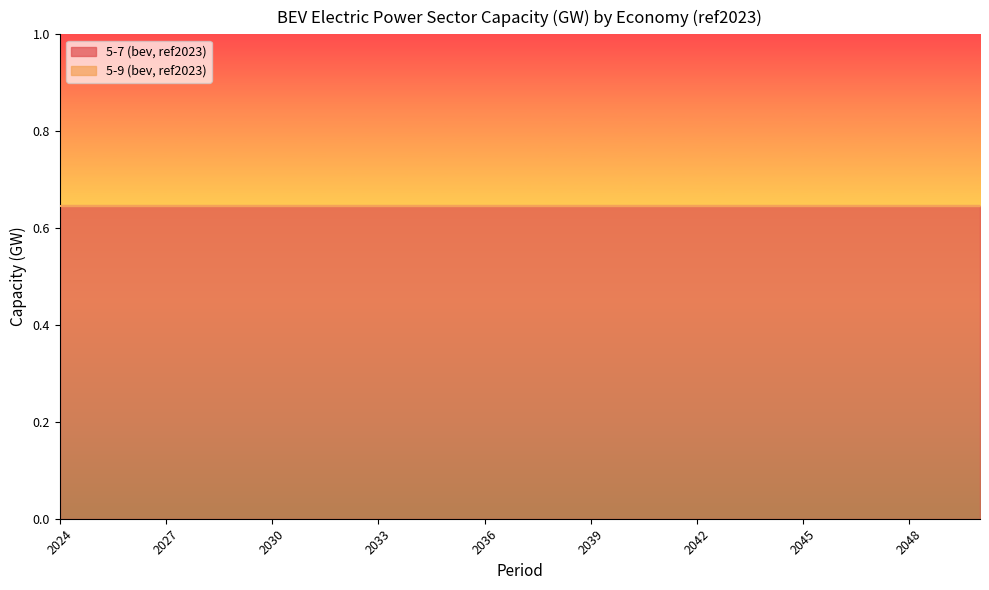

Rank the categories by 5-9 (bev, ref2023) value from highest to lowest.

2024, 2025, 2026, 2027, 2028, 2029, 2030, 2031, 2032, 2033, 2034, 2035, 2036, 2037, 2038, 2039, 2040, 2041, 2042, 2043, 2044, 2045, 2046, 2047, 2048, 2049, 2050